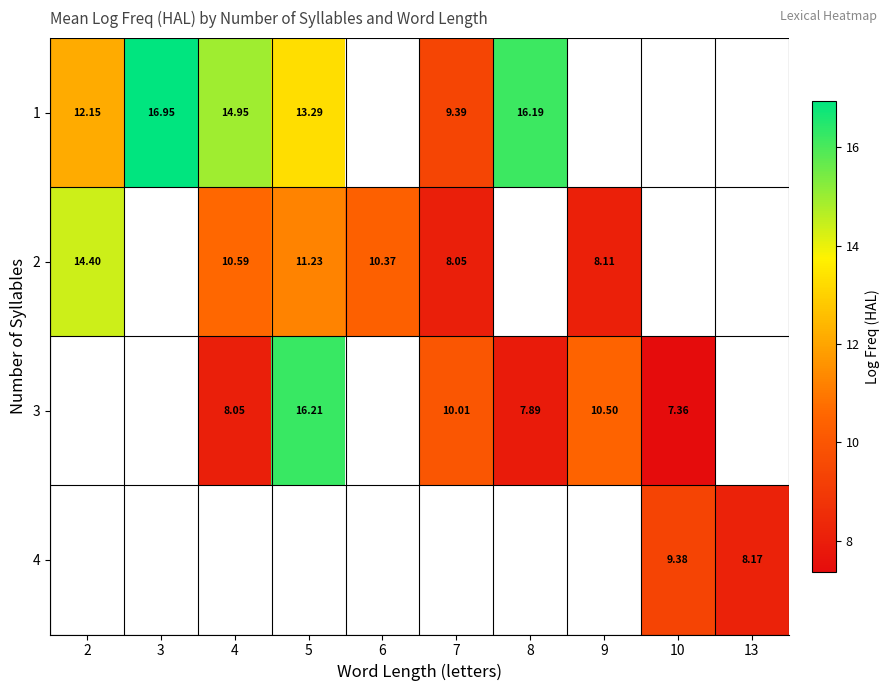

What is the greatest value displayed?

17.0